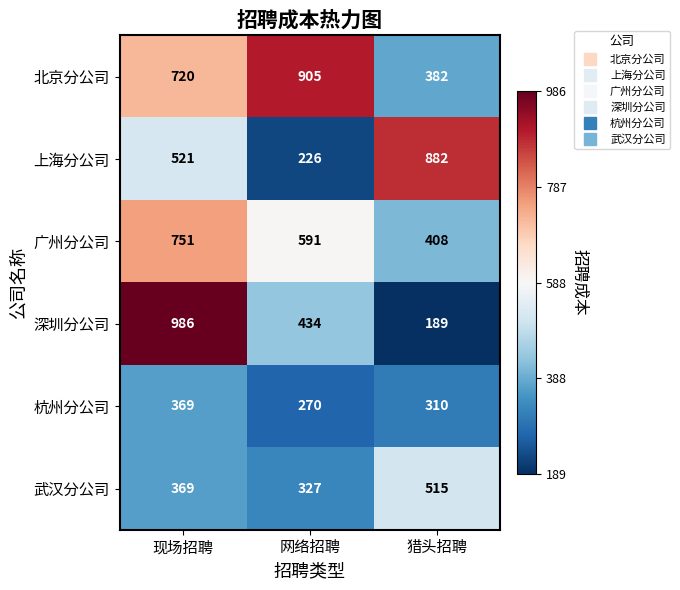

What is the difference between the 武汉分公司 values at 现场招聘 and 网络招聘?

42